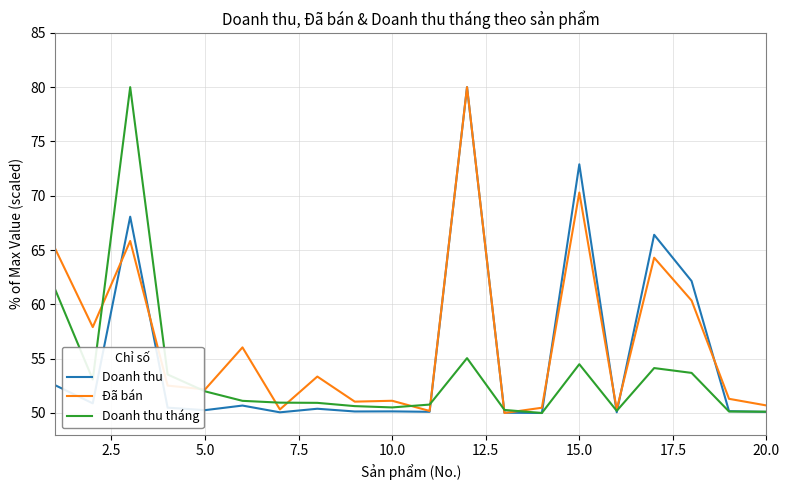

Rank the series by their average value, from lowest to highest.

Doanh thu tháng, Doanh thu, Đã bán